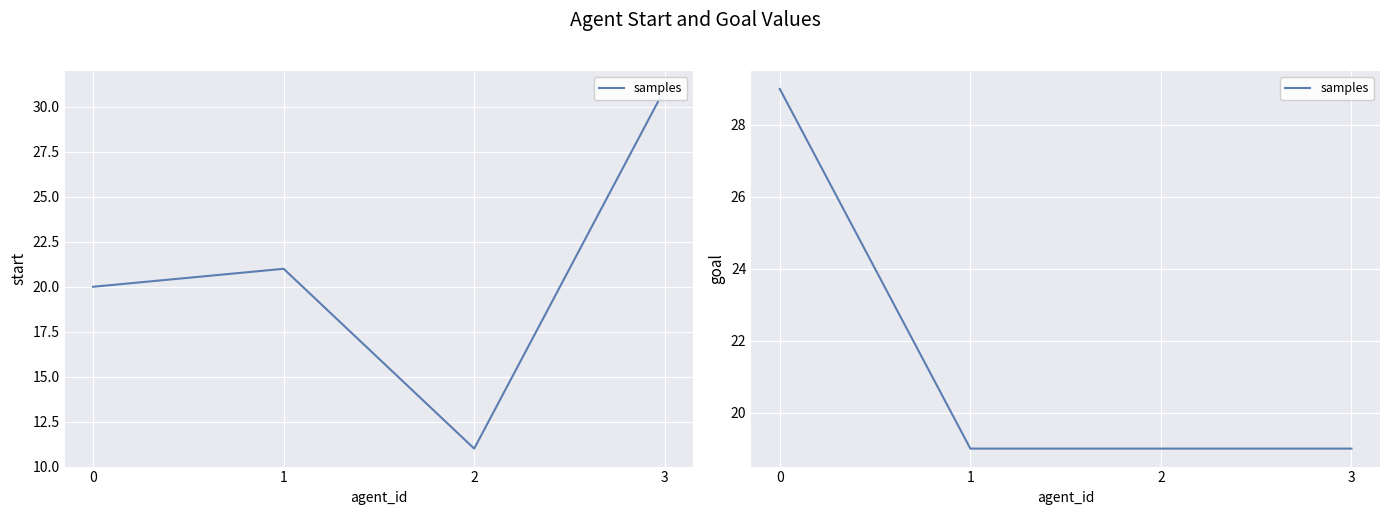

Which has a higher value, 3 or 1?

3